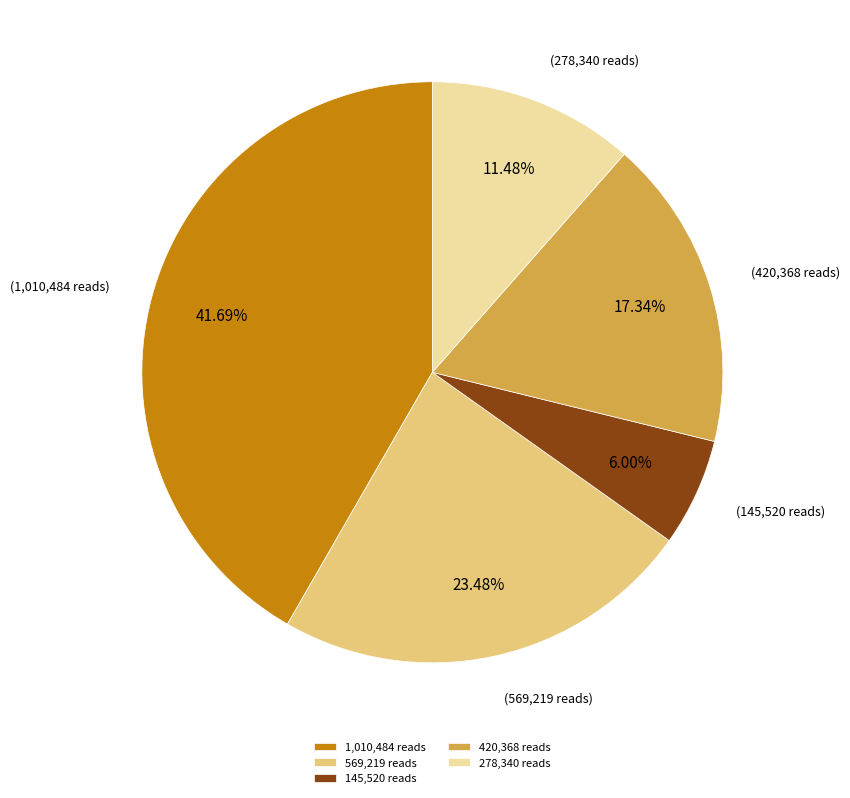

Which slice is the smallest?

145,520 reads